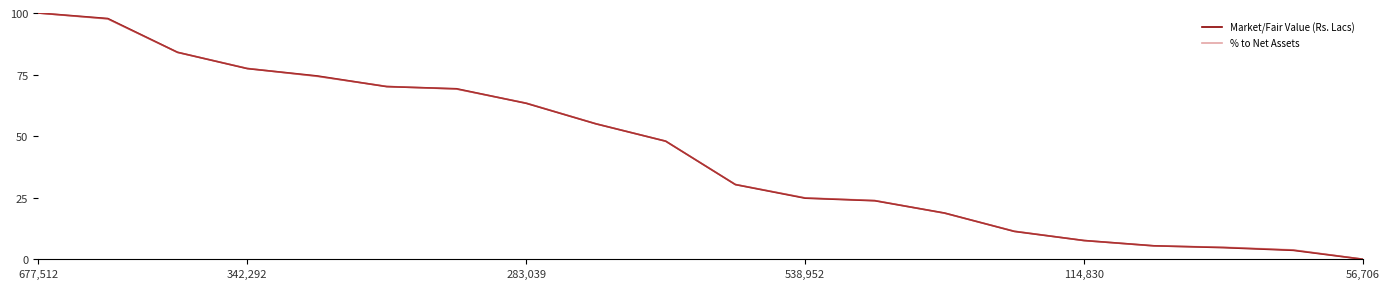

After their last crossing, which series has the higher values: Market/Fair Value (Rs. Lacs) or % to Net Assets?

% to Net Assets